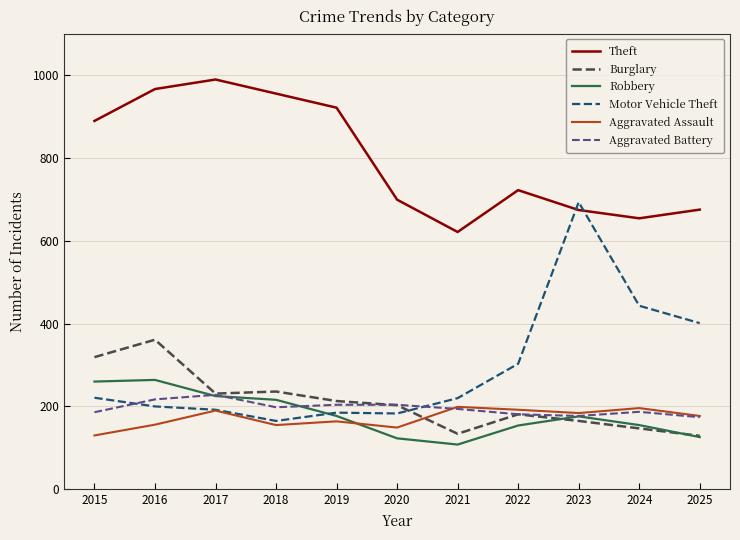

What is the greatest value displayed?

989